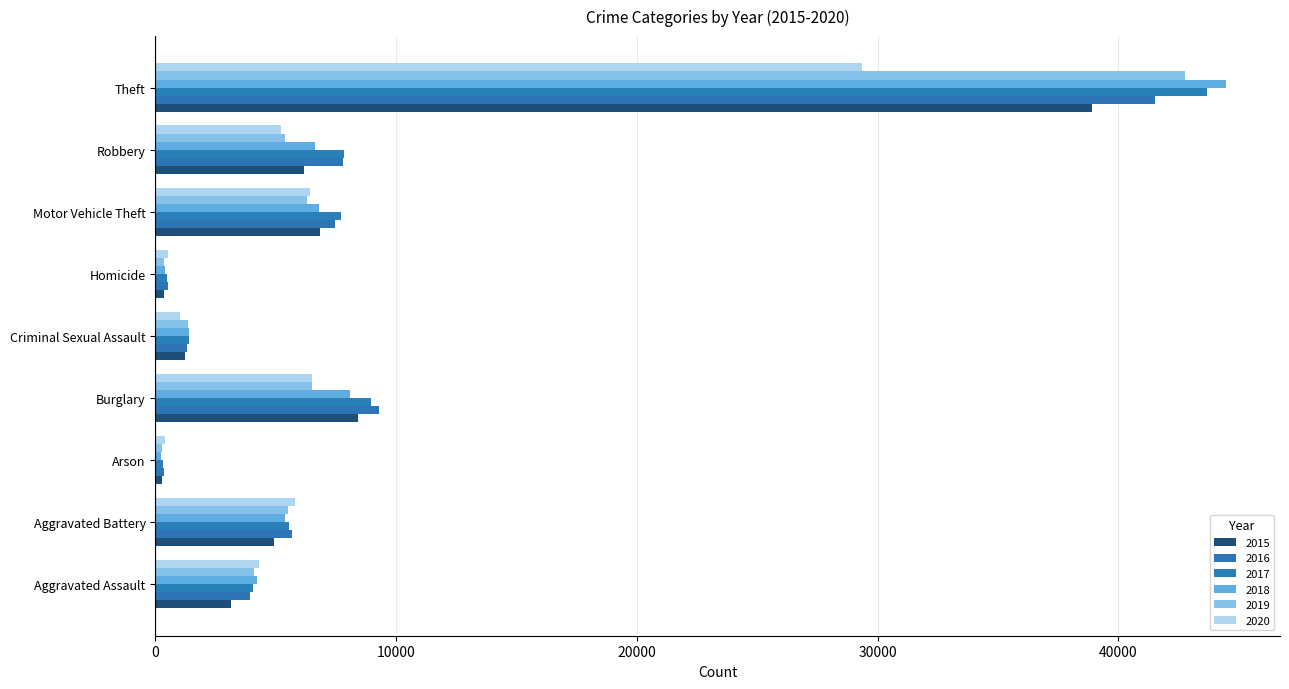

Reading left to right, extract all data points from this chart.

2015: Aggravated Assault=3132	Aggravated Battery=4926	Arson=297	Burglary=8423	Criminal Sexual Assault=1218	Homicide=350	Motor Vehicle Theft=6821	Robbery=6156	Theft=38885
2016: Aggravated Assault=3941	Aggravated Battery=5688	Arson=354	Burglary=9288	Criminal Sexual Assault=1329	Homicide=519	Motor Vehicle Theft=7447	Robbery=7810	Theft=41521
2017: Aggravated Assault=4036	Aggravated Battery=5532	Arson=320	Burglary=8953	Criminal Sexual Assault=1392	Homicide=485	Motor Vehicle Theft=7718	Robbery=7852	Theft=43683
2018: Aggravated Assault=4211	Aggravated Battery=5398	Arson=252	Burglary=8092	Criminal Sexual Assault=1385	Homicide=403	Motor Vehicle Theft=6787	Robbery=6645	Theft=44490
2019: Aggravated Assault=4116	Aggravated Battery=5514	Arson=256	Burglary=6509	Criminal Sexual Assault=1338	Homicide=353	Motor Vehicle Theft=6294	Robbery=5398	Theft=42760
2020: Aggravated Assault=4320	Aggravated Battery=5788	Arson=404	Burglary=6502	Criminal Sexual Assault=1043	Homicide=544	Motor Vehicle Theft=6415	Robbery=5228	Theft=29367